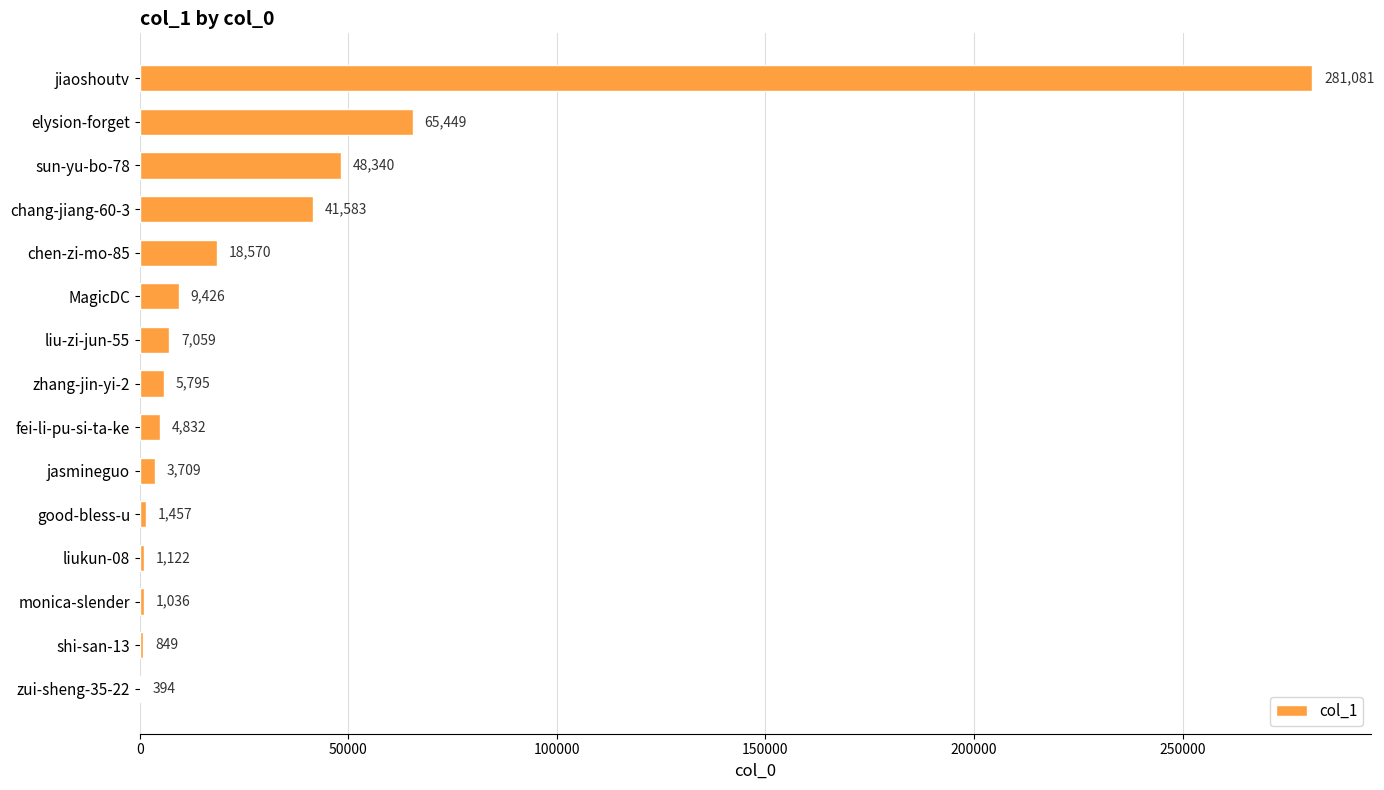

What is the change in value from chen-zi-mo-85 to jasmineguo?

-14861